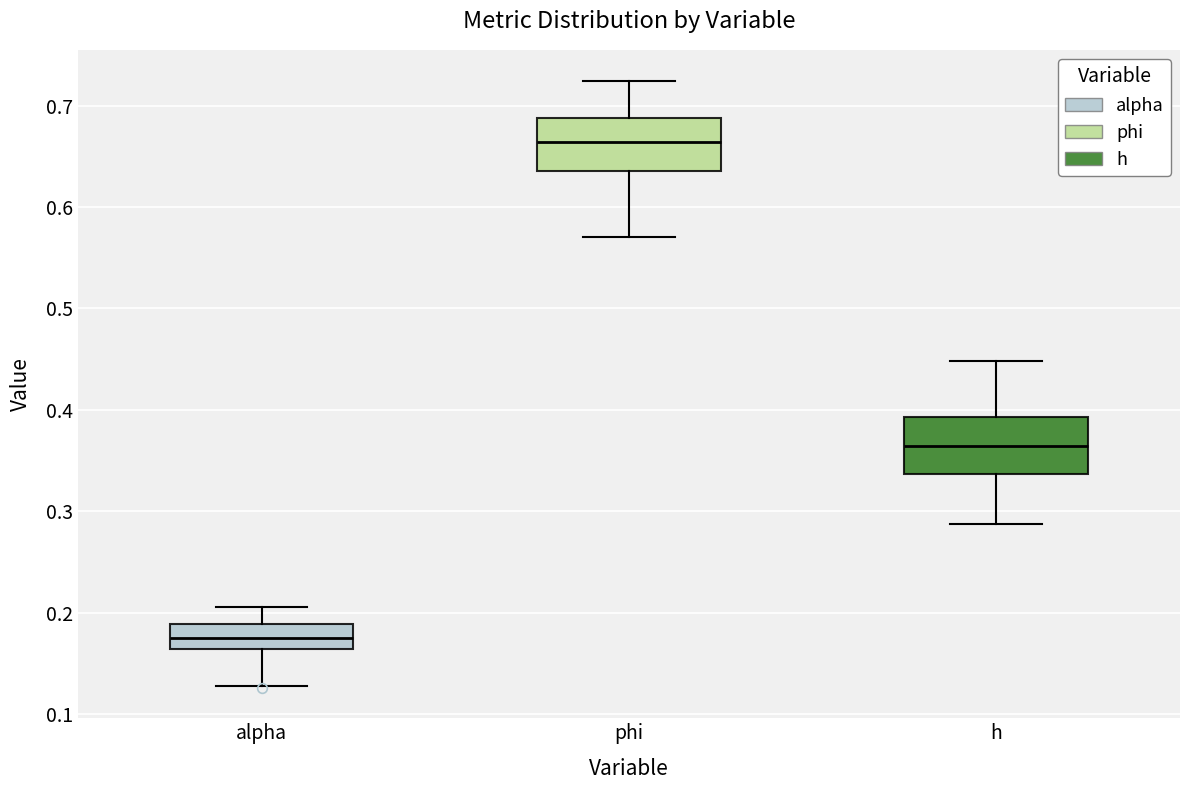

Which box's median line is the lowest?

alpha